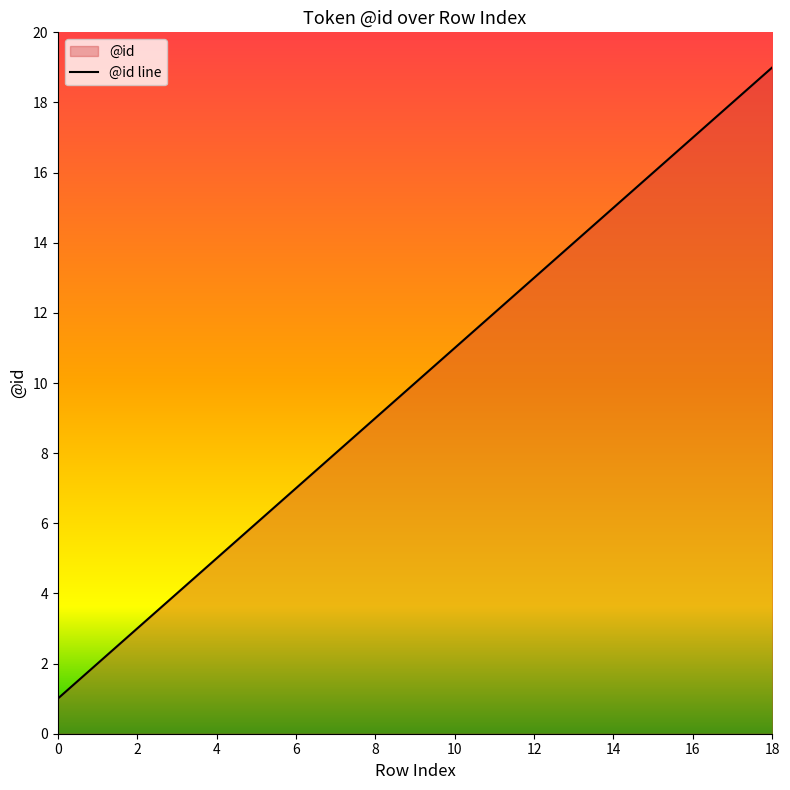

At which category does the chart reach its peak across all series?

18